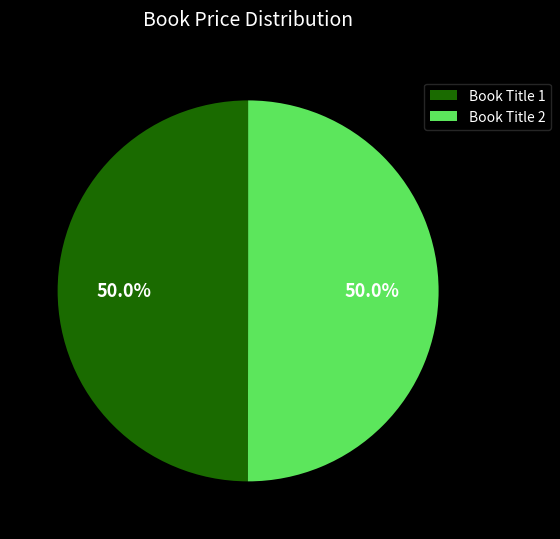

What is the ratio of the value at Book Title 2 to the value at Book Title 1?

1.0